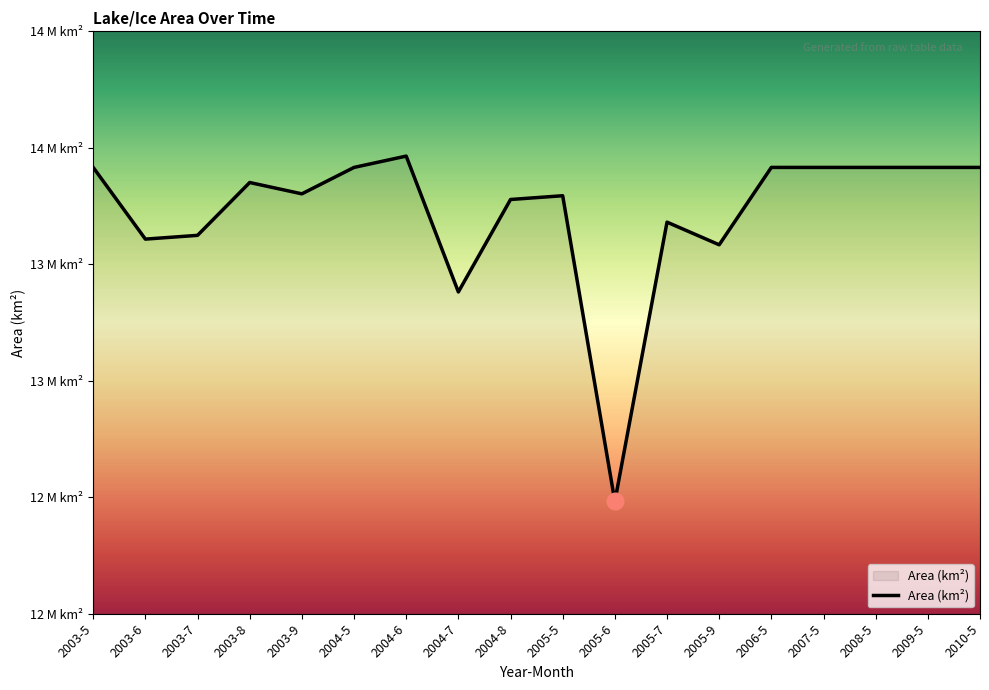

What is the difference between the maximum and second lowest values?

583200